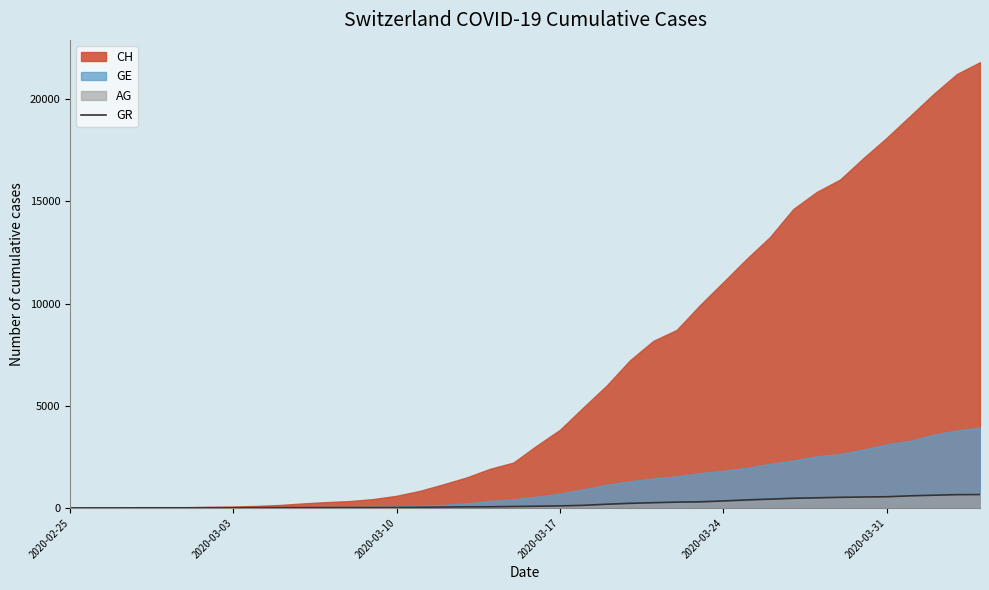

What is the highest value of the GR series?

657